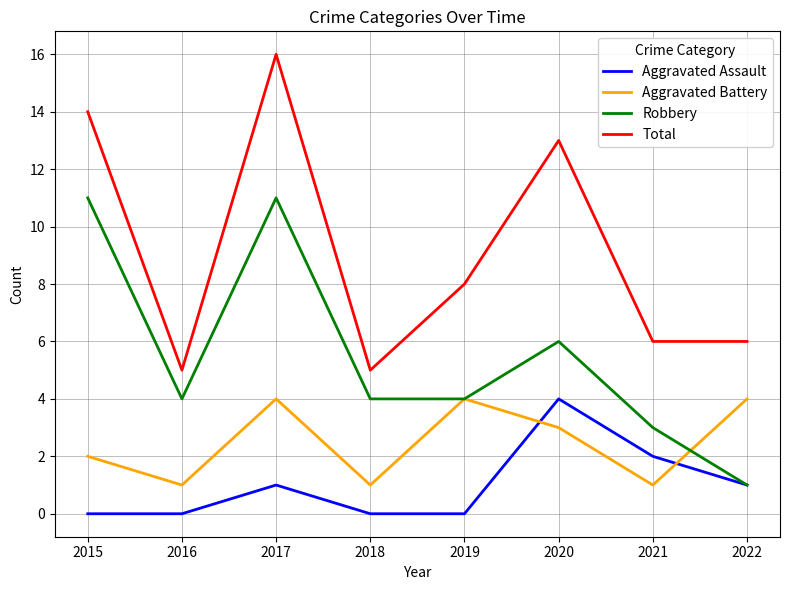

What is the difference between the maximum and minimum values in the Aggravated Assault series?

4